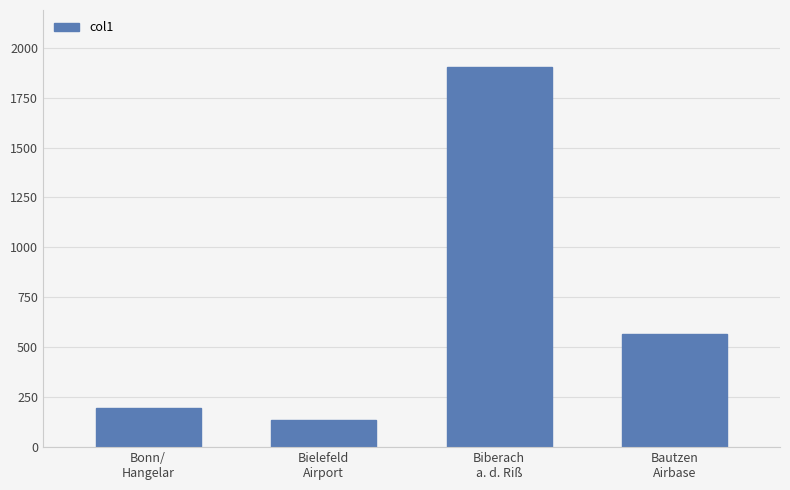

Between Bautzen
Airbase and Bielefeld
Airport, which is larger?

Bautzen
Airbase